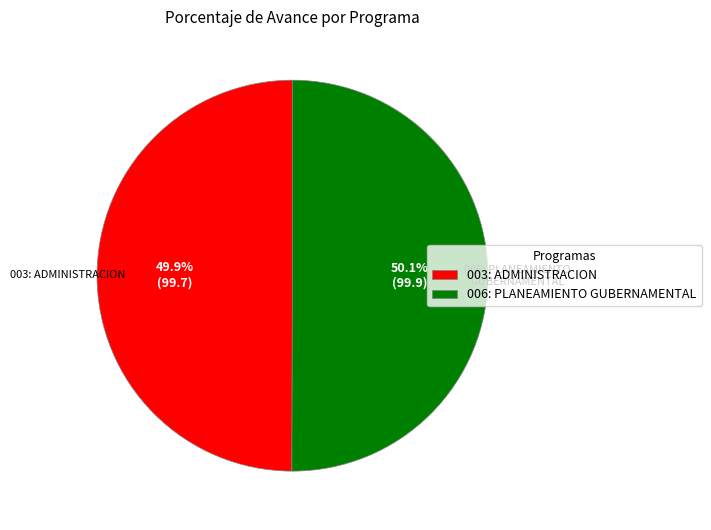

What is the ratio of the value at 003: ADMINISTRACION to the value at 006: PLANEAMIENTO GUBERNAMENTAL?

1.0